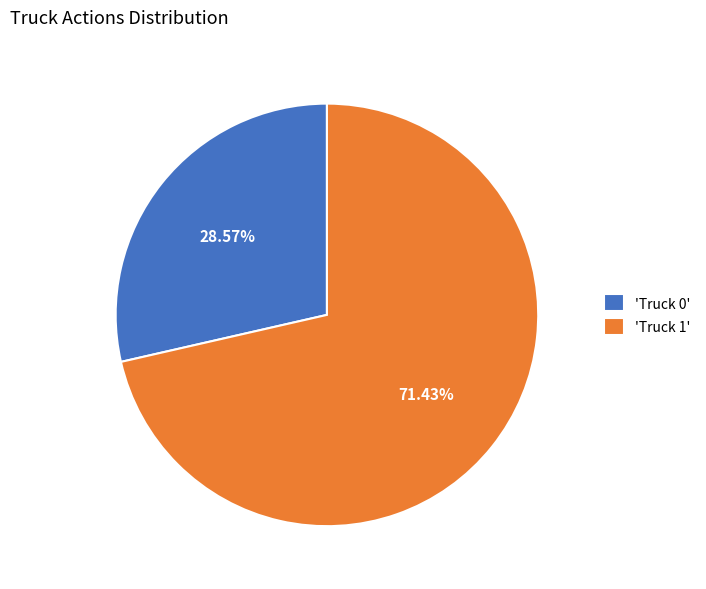

Which has a higher value, 'Truck 1' or 'Truck 0'?

'Truck 1'